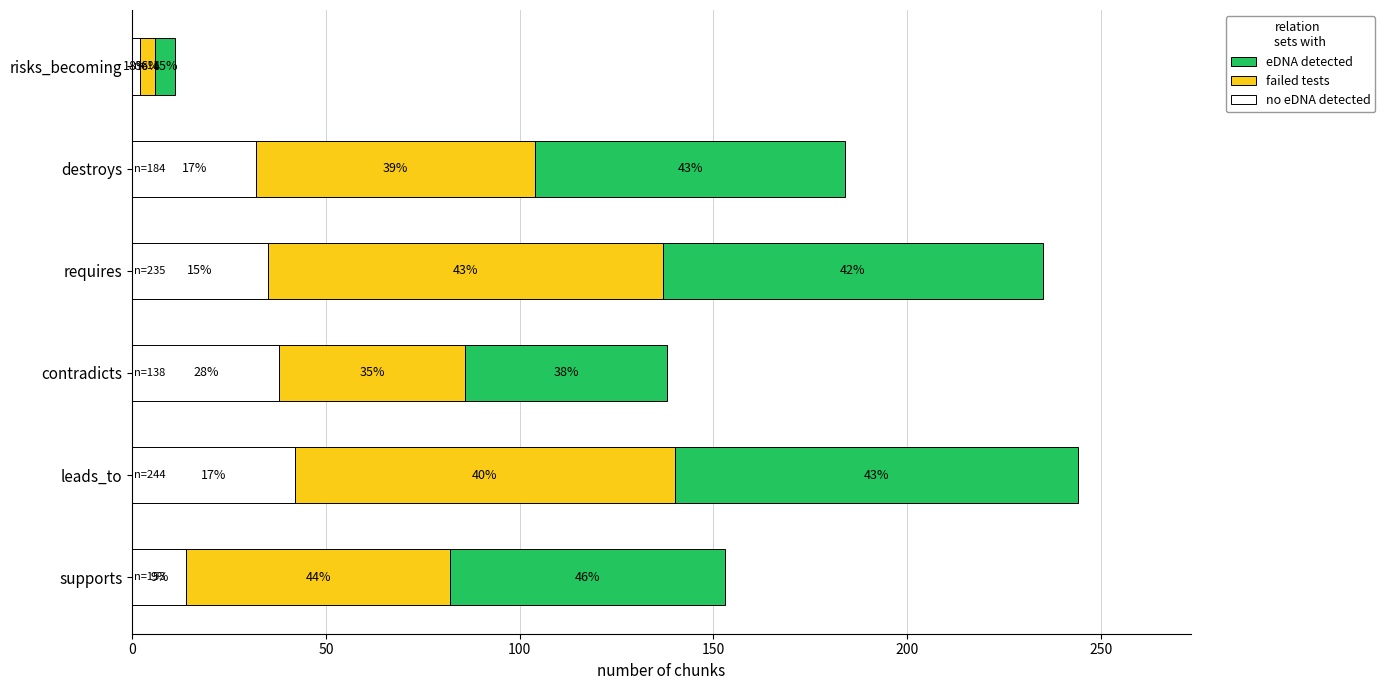

What are all the series names shown in the legend?

eDNA detected, failed tests, no eDNA detected